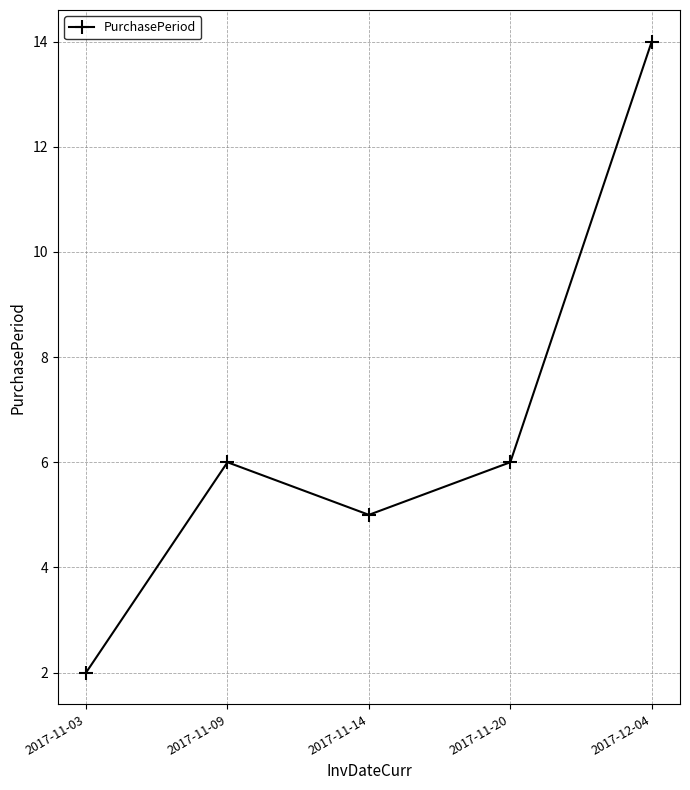

What is the smallest value displayed?

2